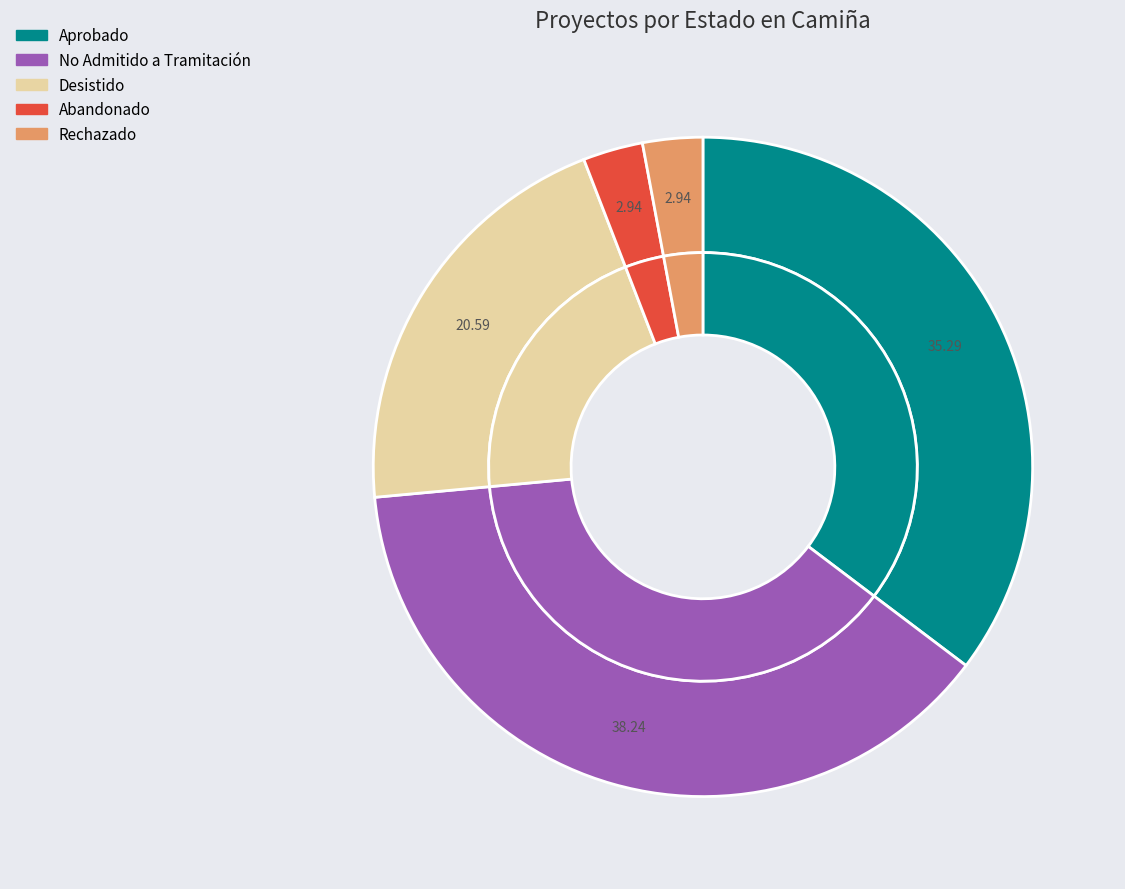

What is the total percentage of Rechazado and Desistido?

23.5%